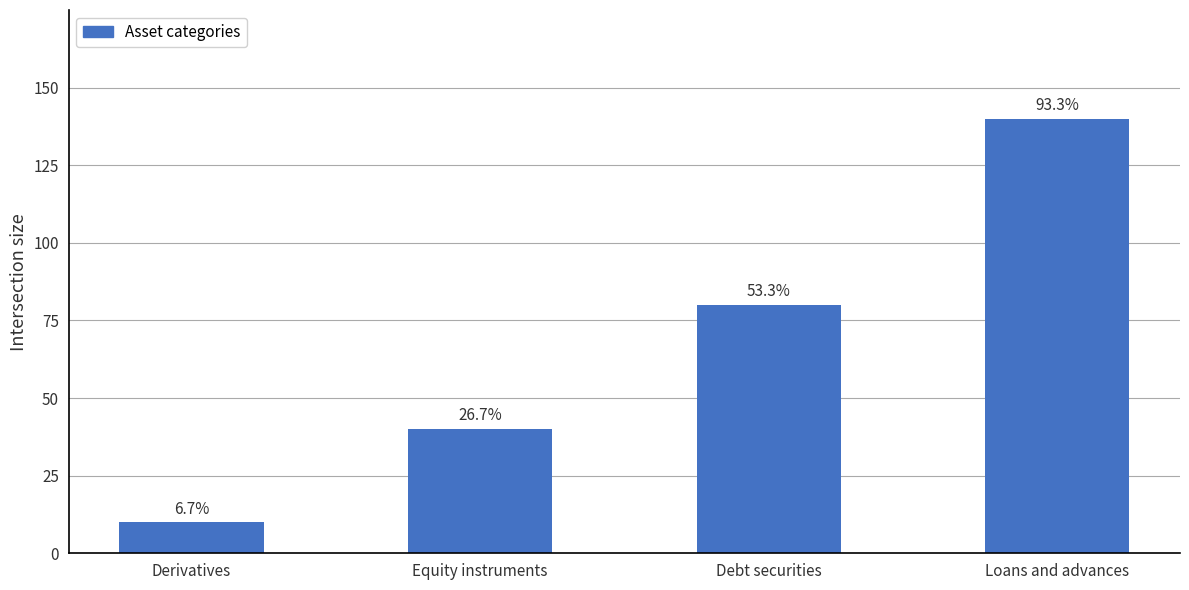

Where does the data first go above 80?

Loans and advances